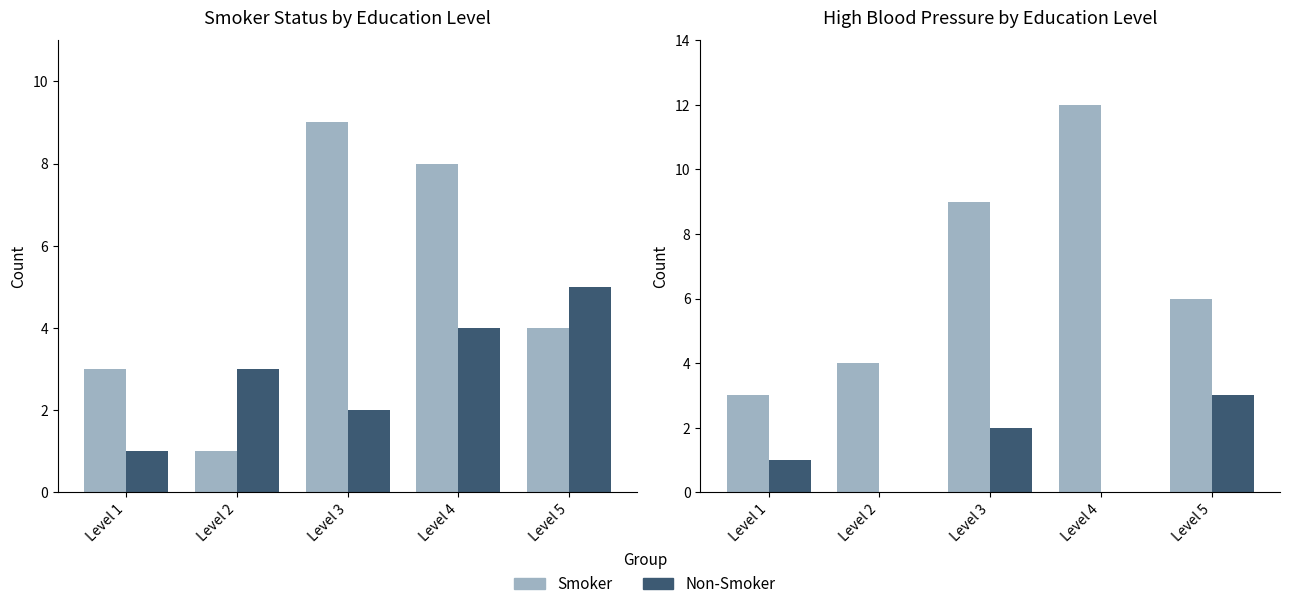

What is the spread (max minus min) of values at Level 3?

7